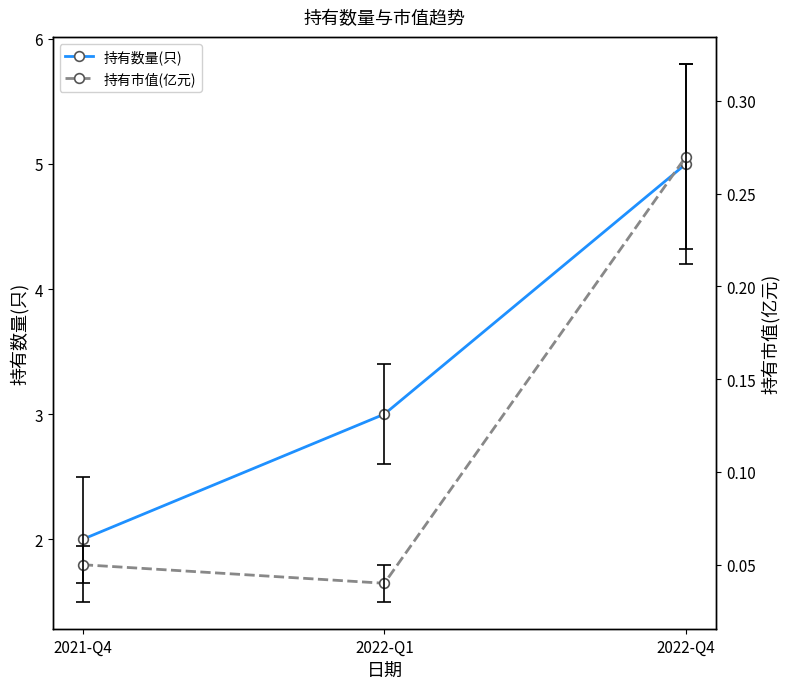

Is it true that 持有市值(亿元) equals 0.3 at 2022-Q4?

True